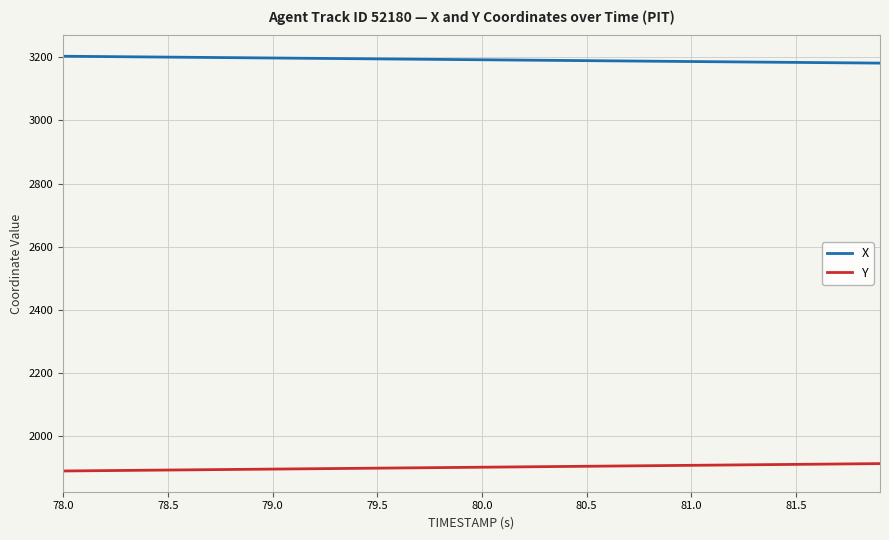

List the series in order of their peak value, highest first.

X, Y